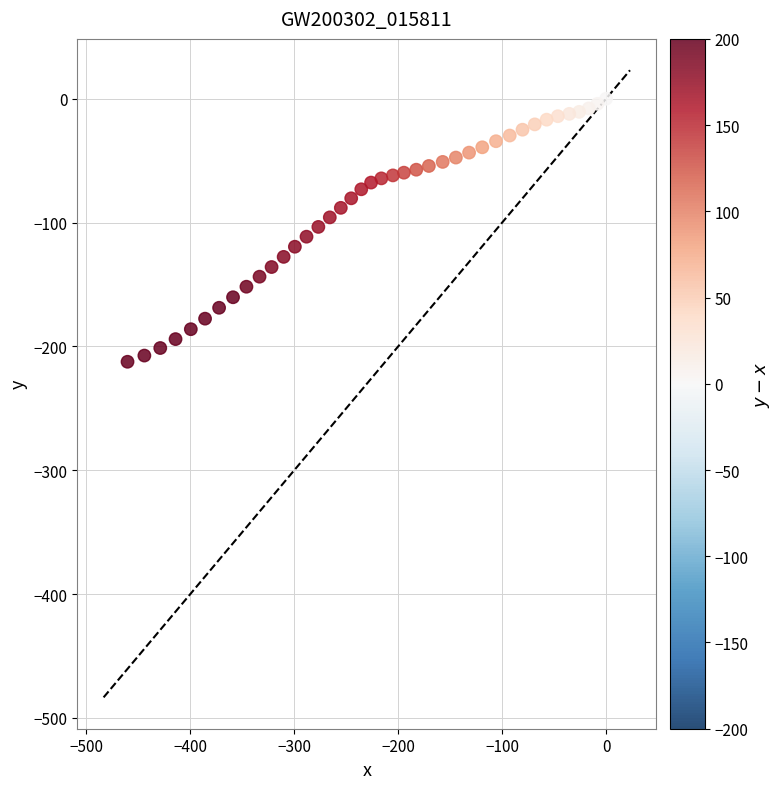

What is the range of Y values (max minus min)?

212.4